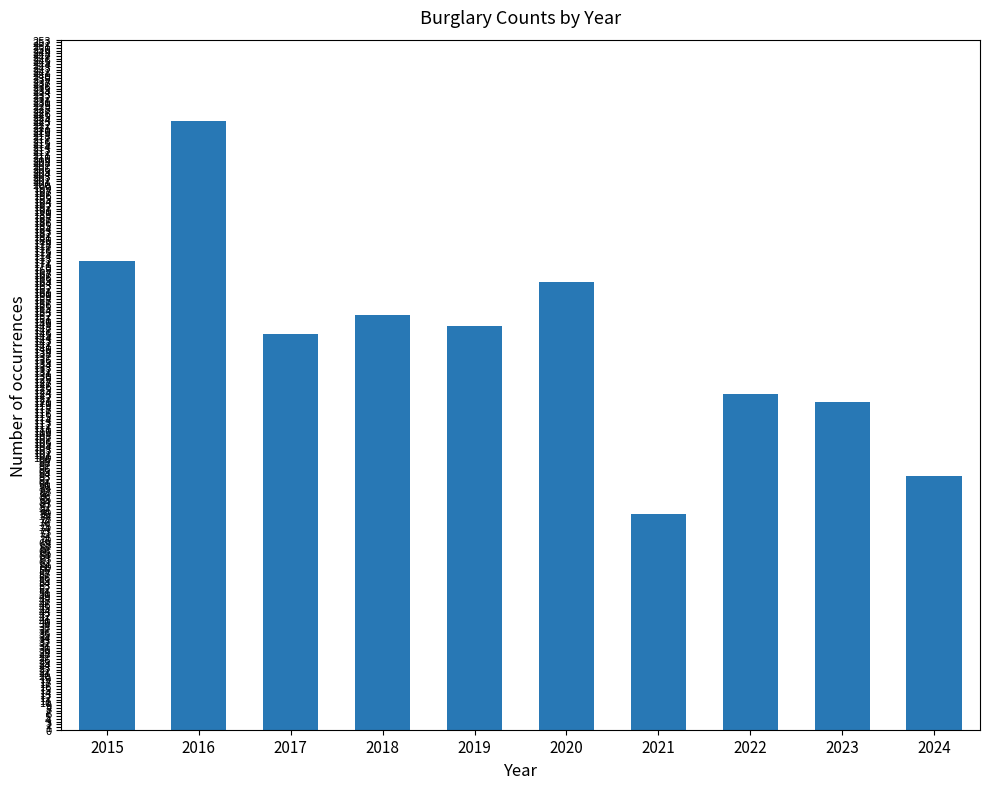

What is the approximate value at 2024, to the nearest 5?

95